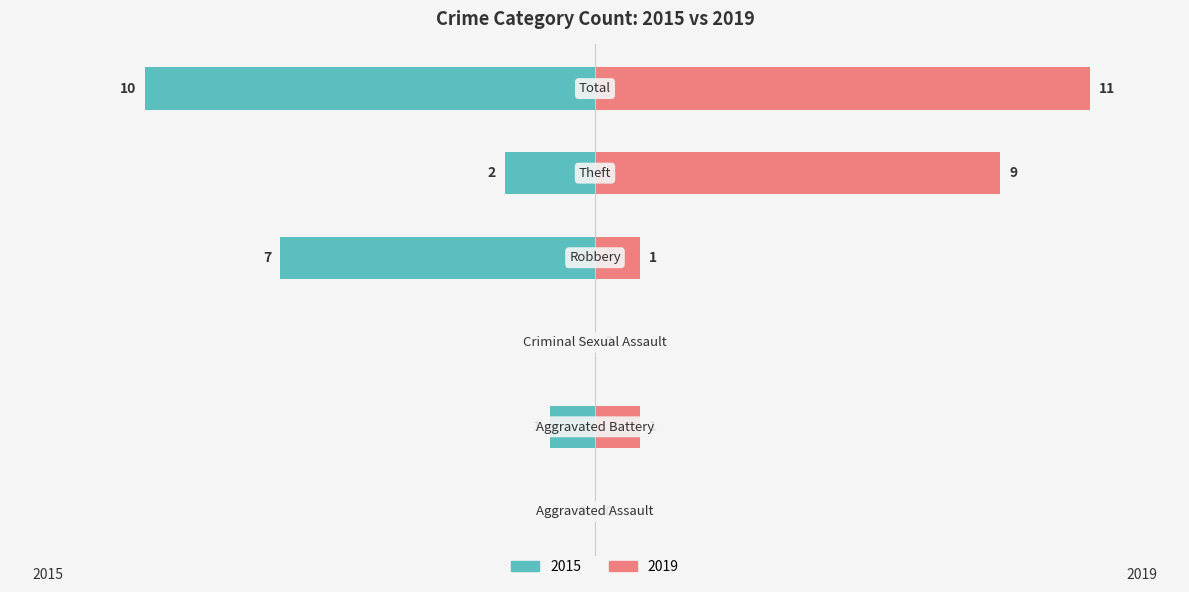

Which series has the largest total across all categories?

2019